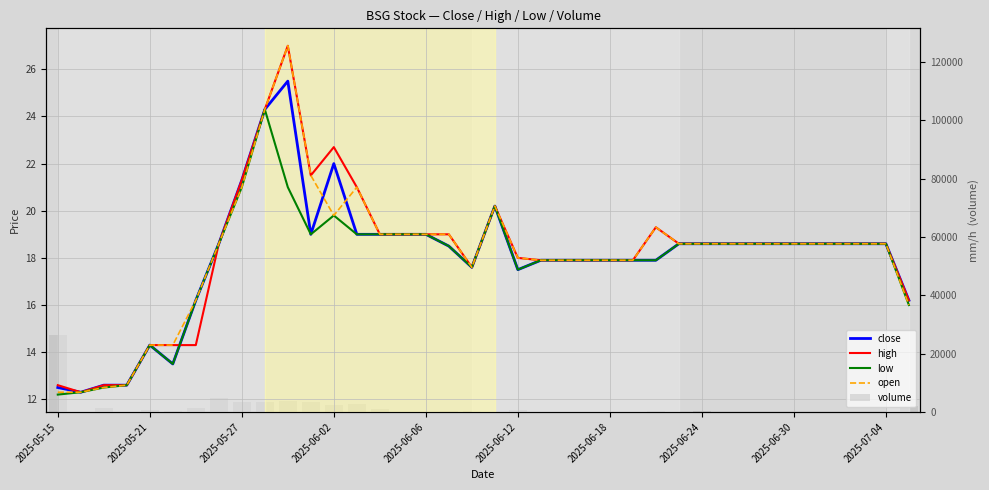

Between 2025-05-27 and 29, which series saw the biggest shift?

volume